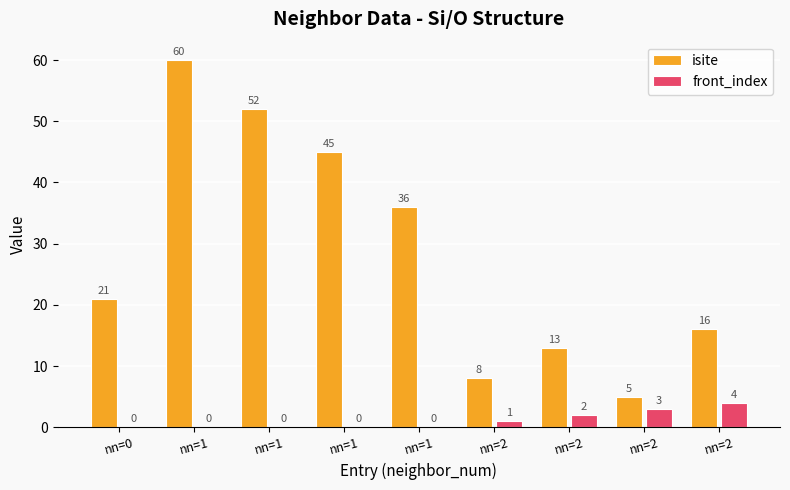

How many data points does each series have?

9